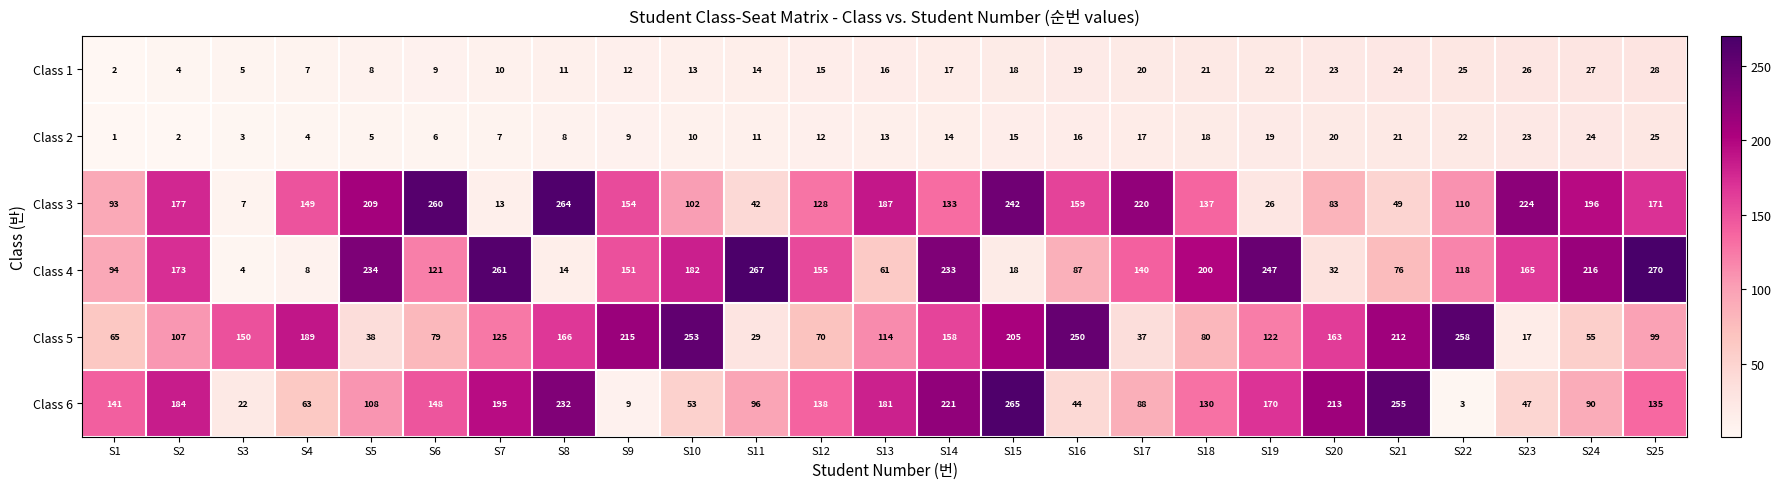

Is it true that Class 1 equals 5 at S3?

True